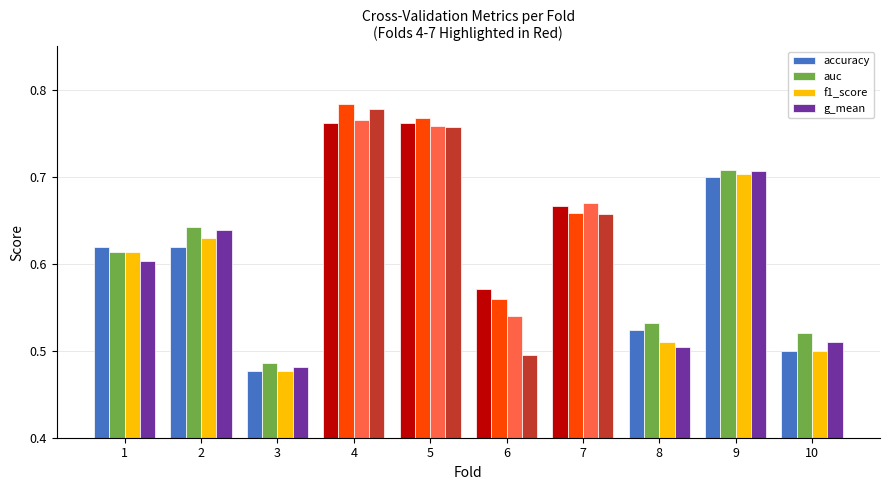

How many auc values are between 0 and 1?

10